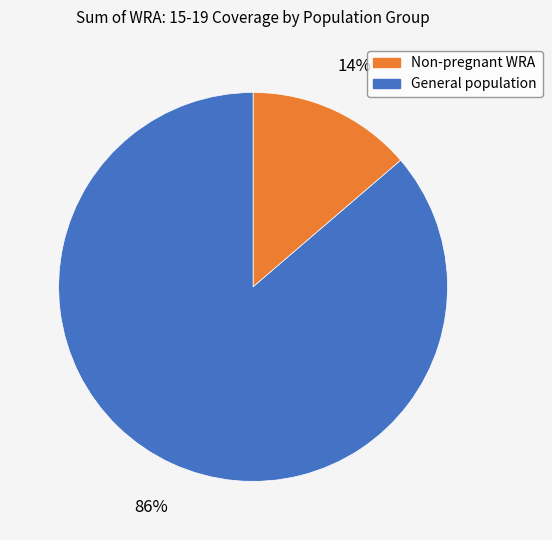

The General population slice represents 86% of the pie. True or false?

True